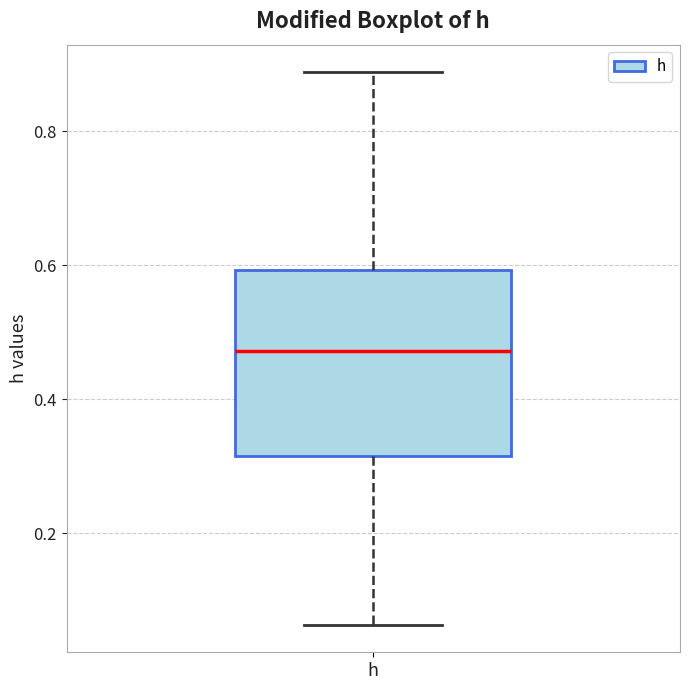

Transcribe this box plot: give where the median line is, the range the box spans, and where the two whiskers end, as read against the y-axis. The values are not printed on the chart, so give them approximately, as read against the axis.

median 0.48, box 0.32 to 0.60, whiskers 0.06 to 0.88